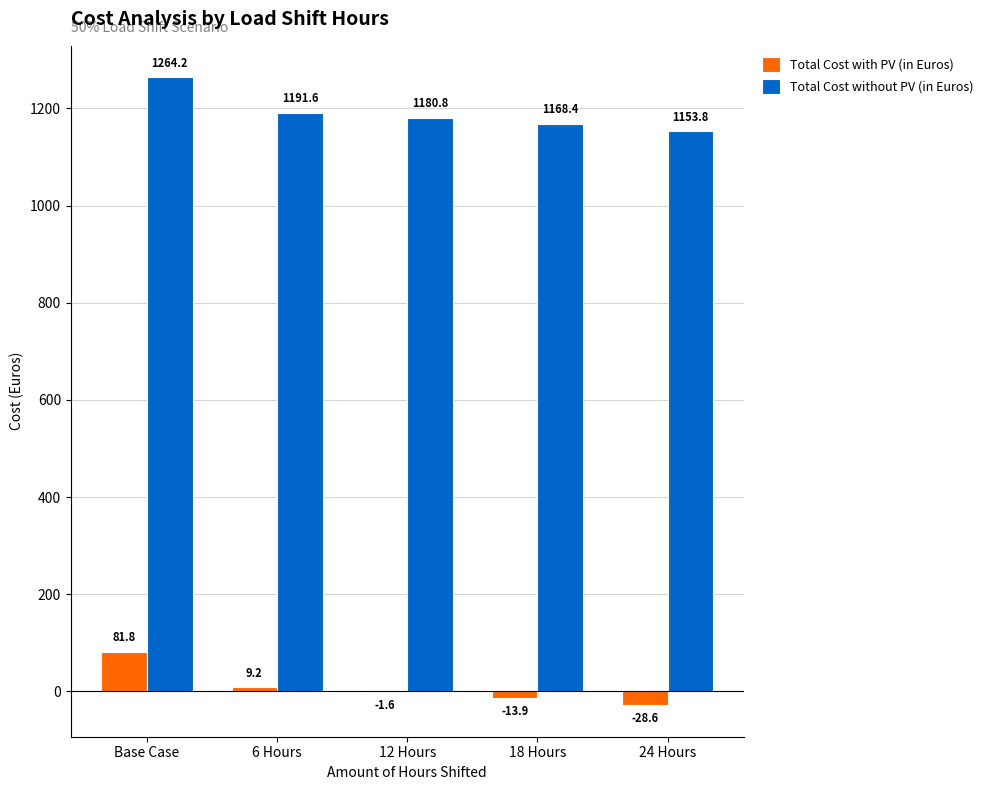

What is the sum of the Total Cost without PV (in Euros) values at 6 Hours and 12 Hours?

2372.3